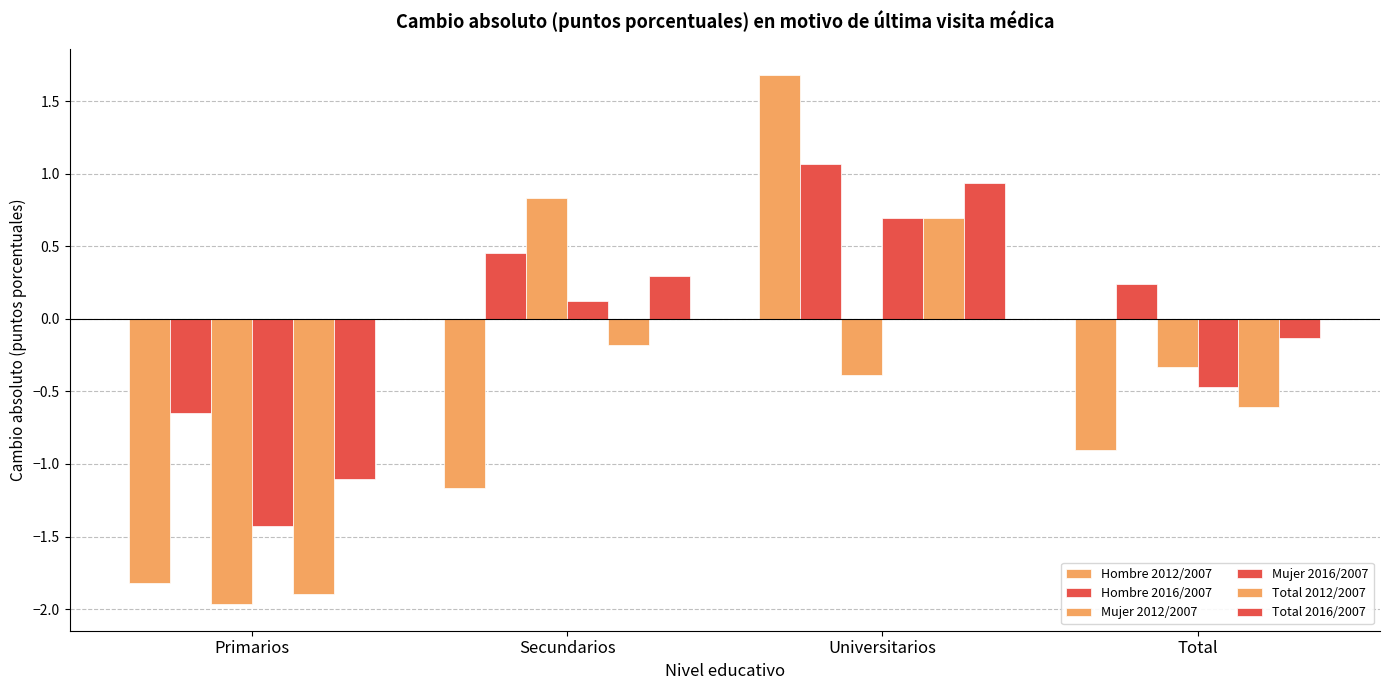

The Hombre 2016/2007 series shows 0.1 at Total. True or false?

False